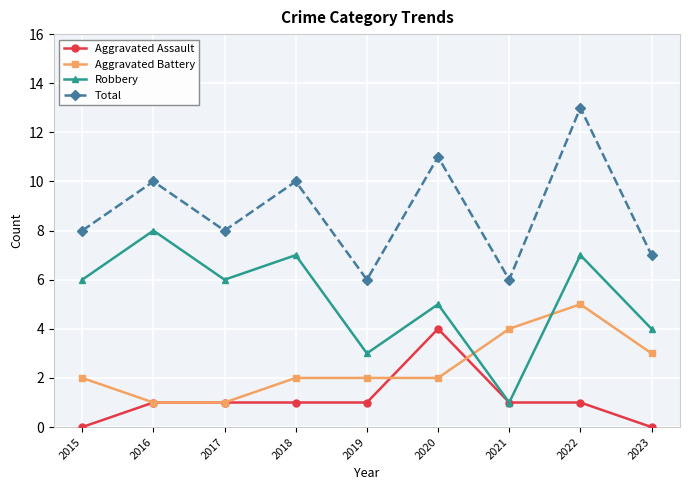

True or false: Total has more than 0 points higher than both neighbors.

True